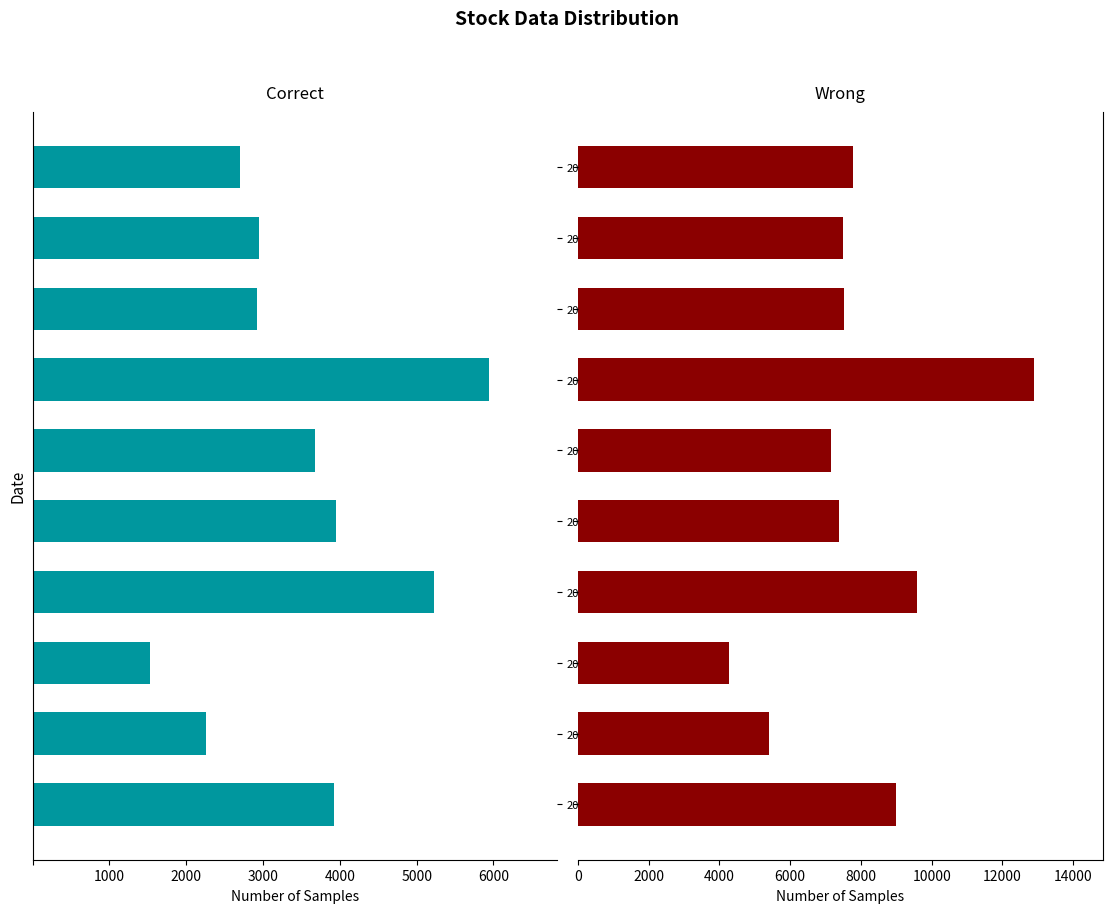

Where does the Correct series first go above -2946?

20190102